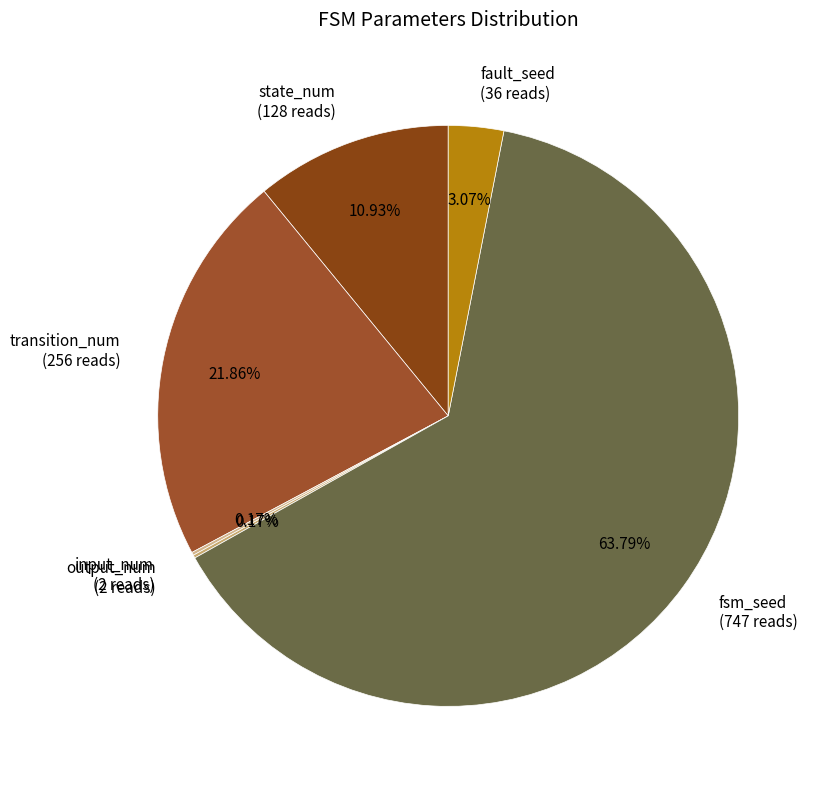

Does transition_num (256 reads) account for over 50% of the chart?

No